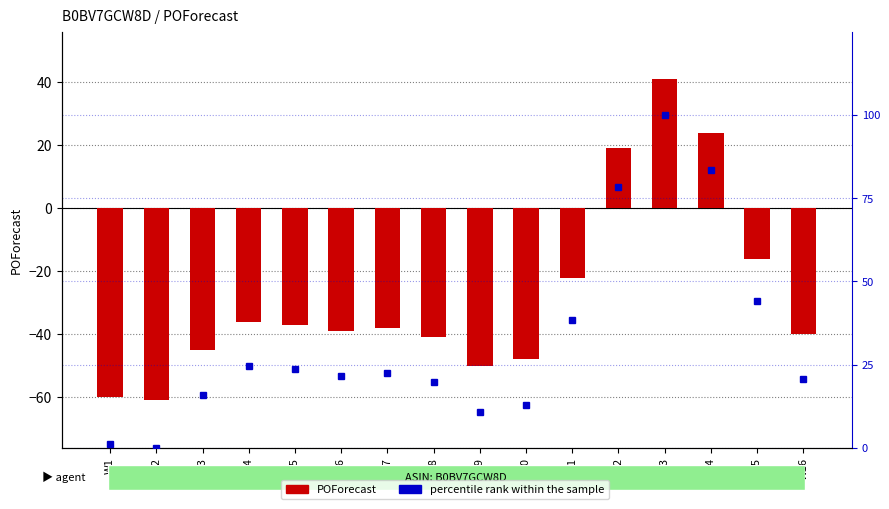

The POForecast series shows -16.0 at W15. True or false?

True